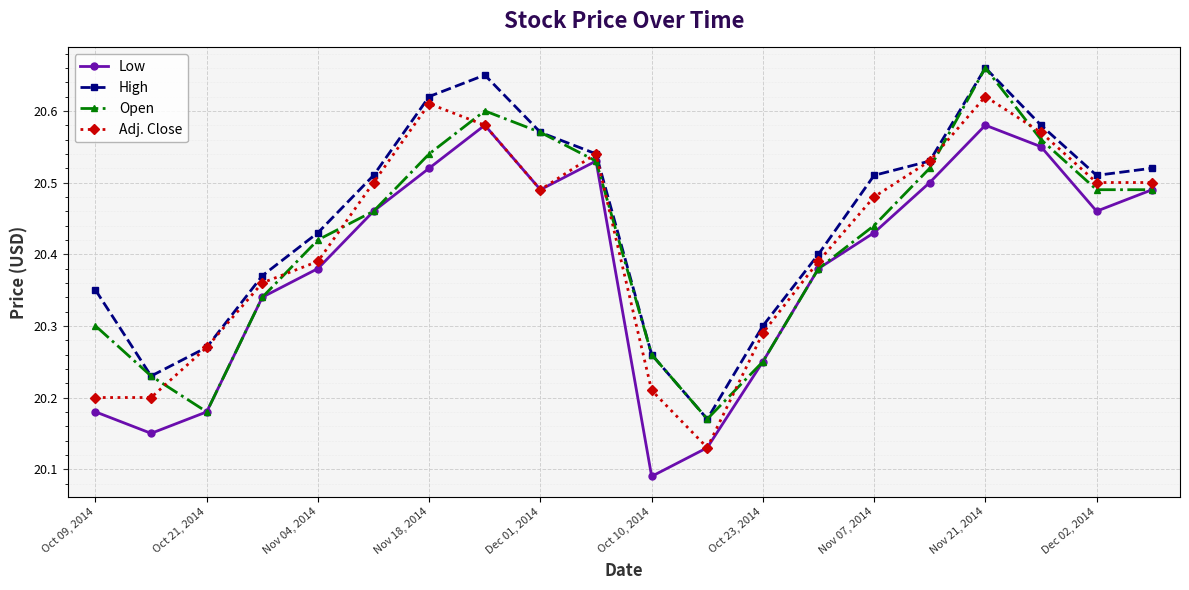

How many categories are shown in the chart?

20